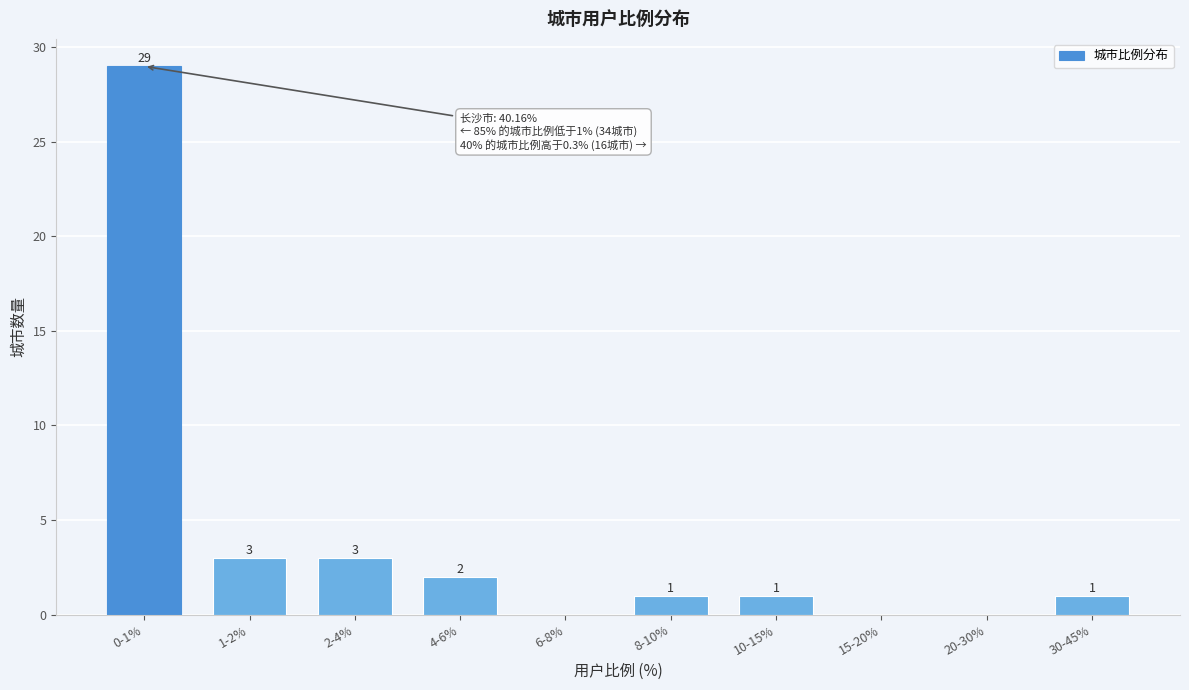

Reading left to right, extract all data points from this chart.

0-1%=29	1-2%=3	2-4%=3	4-6%=2	6-8%=0	8-10%=1	10-15%=1	15-20%=0	20-30%=0	30-45%=1